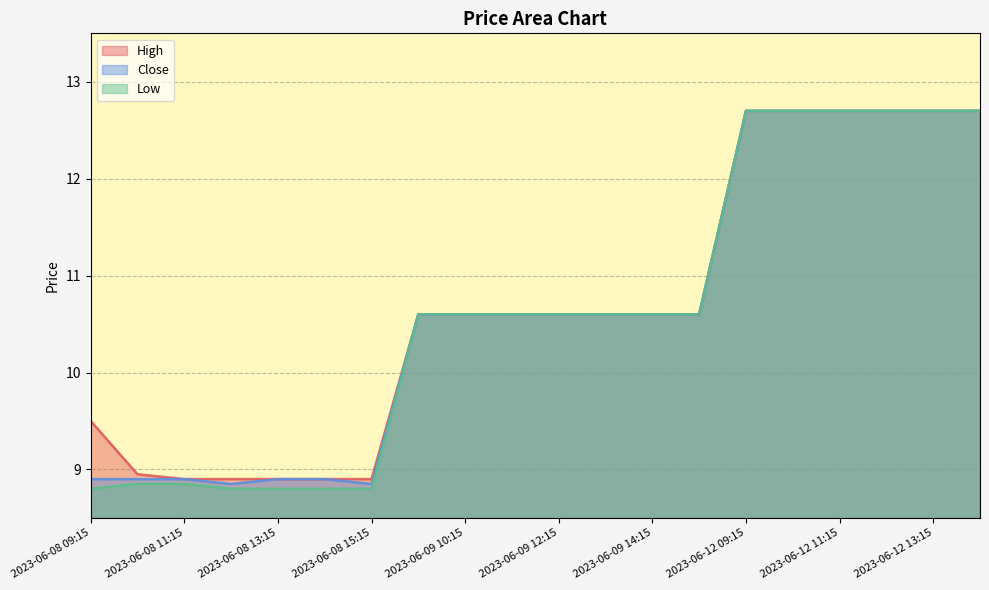

Rank the series by their average value, from highest to lowest.

High, Close, Low